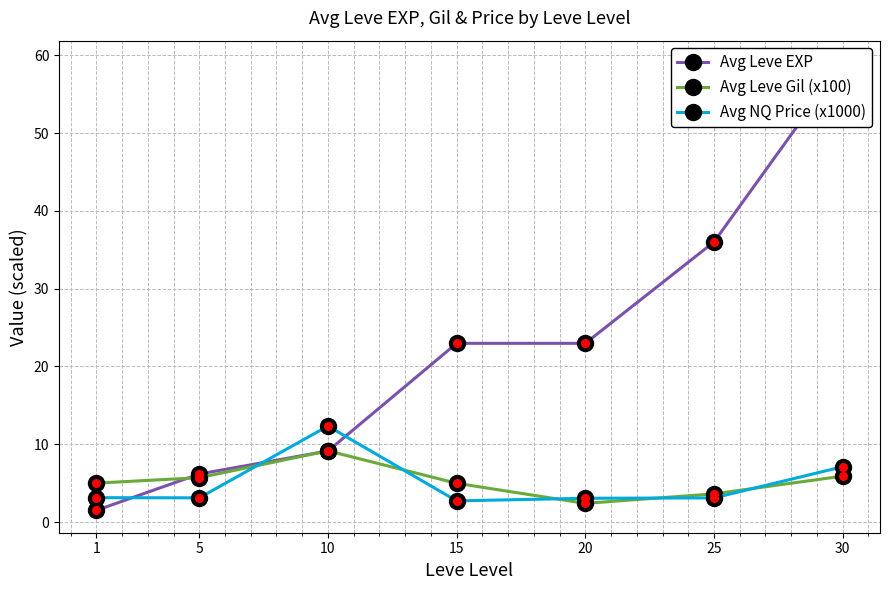

What is the minimum value shown in the chart?

1.5